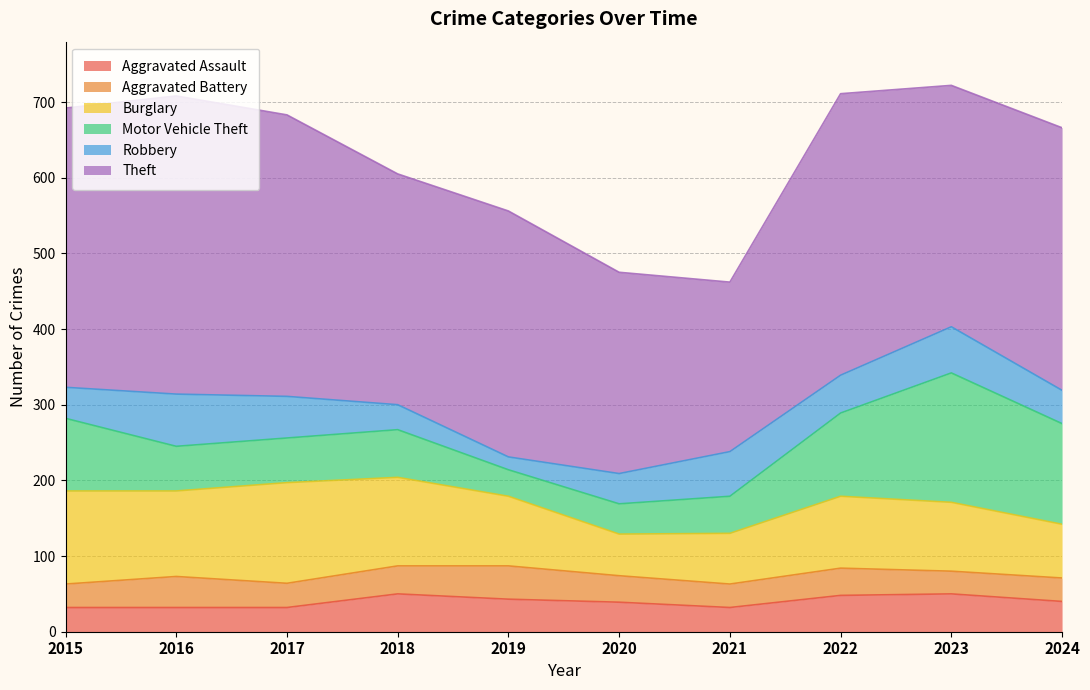

Which series changed the most between 2016 and 2022?

Motor Vehicle Theft